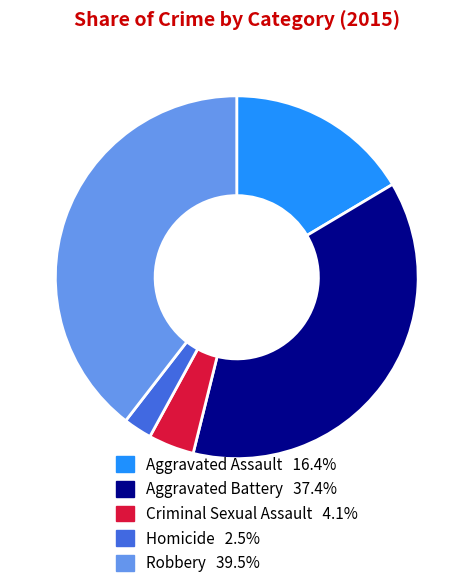

How many segments does this pie chart have?

5